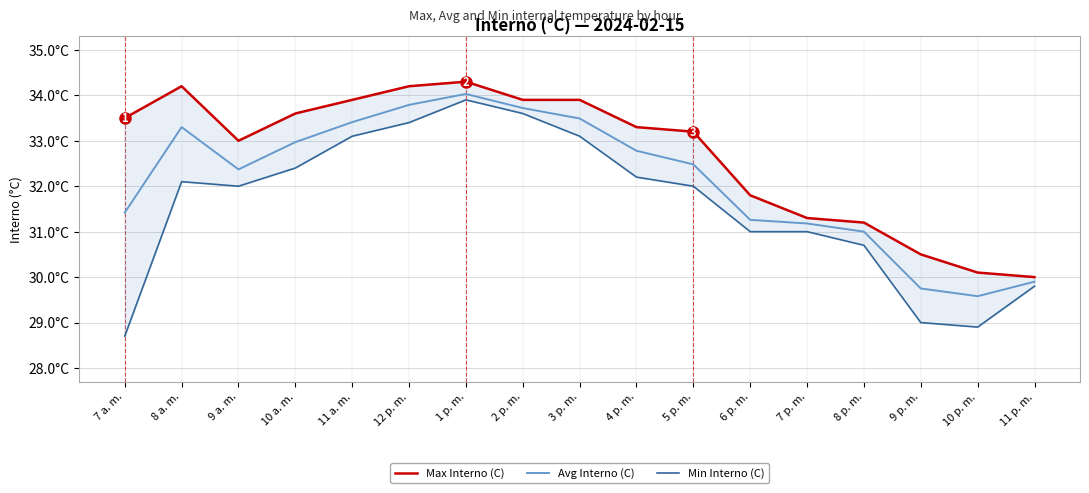

What is the label of the 5th point from the right?

7 p. m.